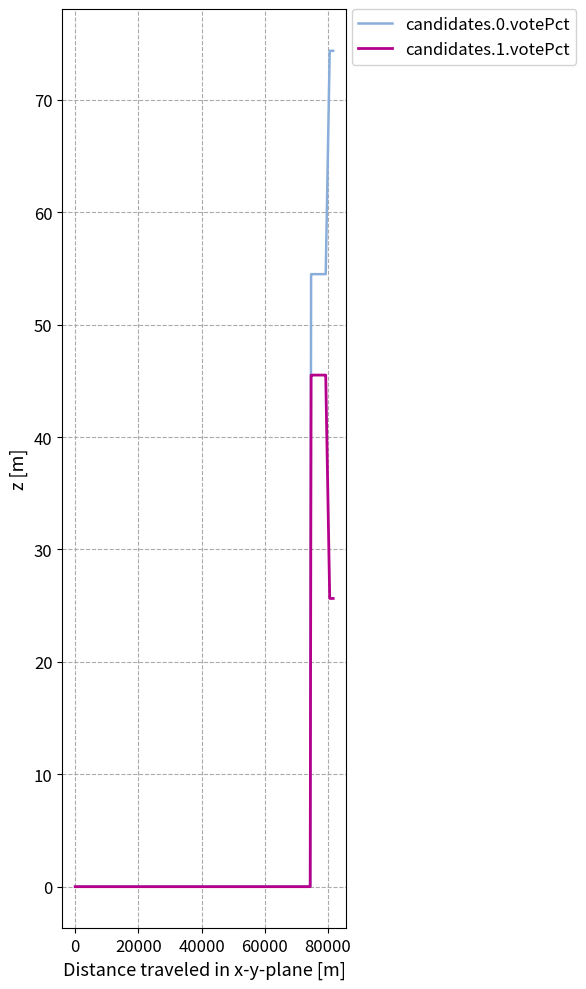

Rank the series by their average value, from highest to lowest.

candidates.0.votePct, candidates.1.votePct